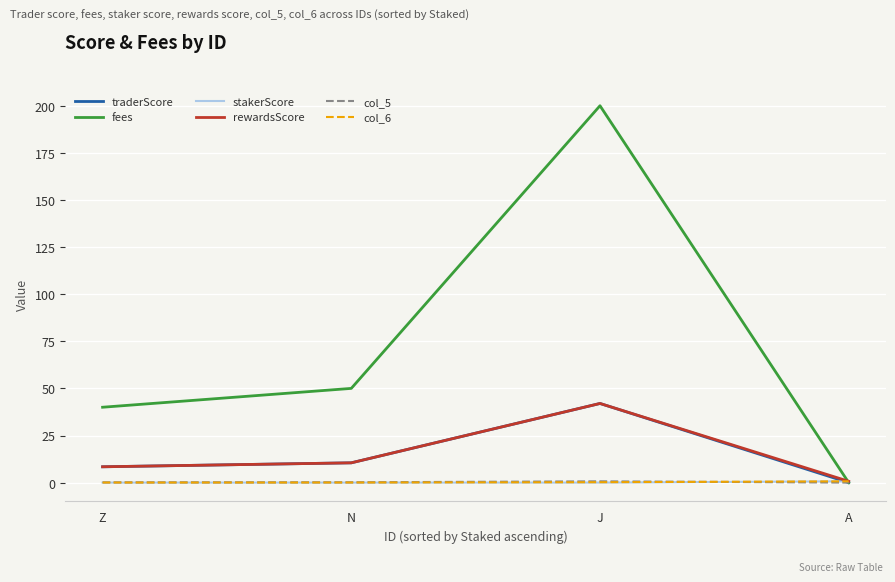

What are all the series names shown in the legend?

traderScore, fees, stakerScore, rewardsScore, col_5, col_6